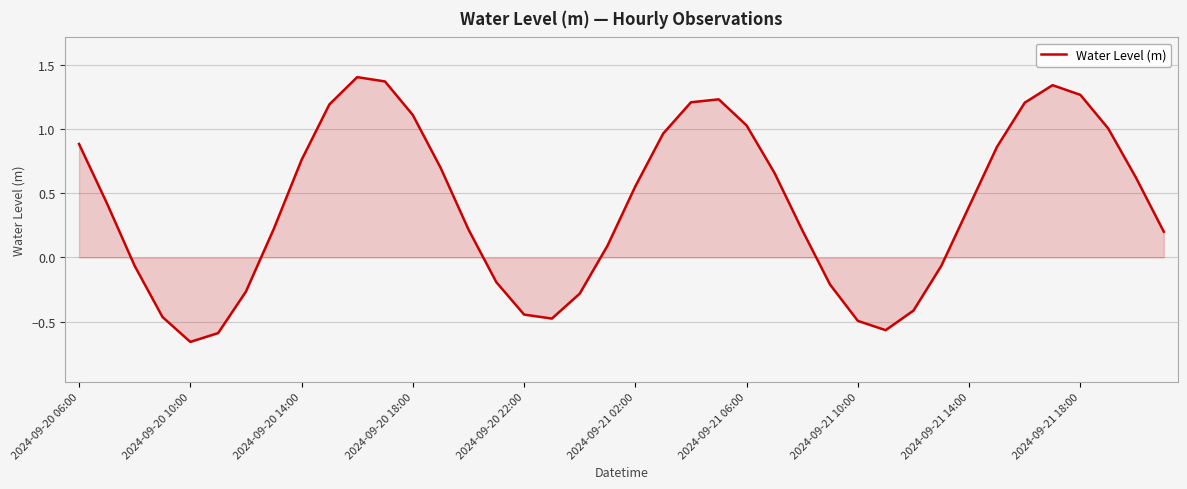

What is the difference between the maximum and minimum values?

2.1